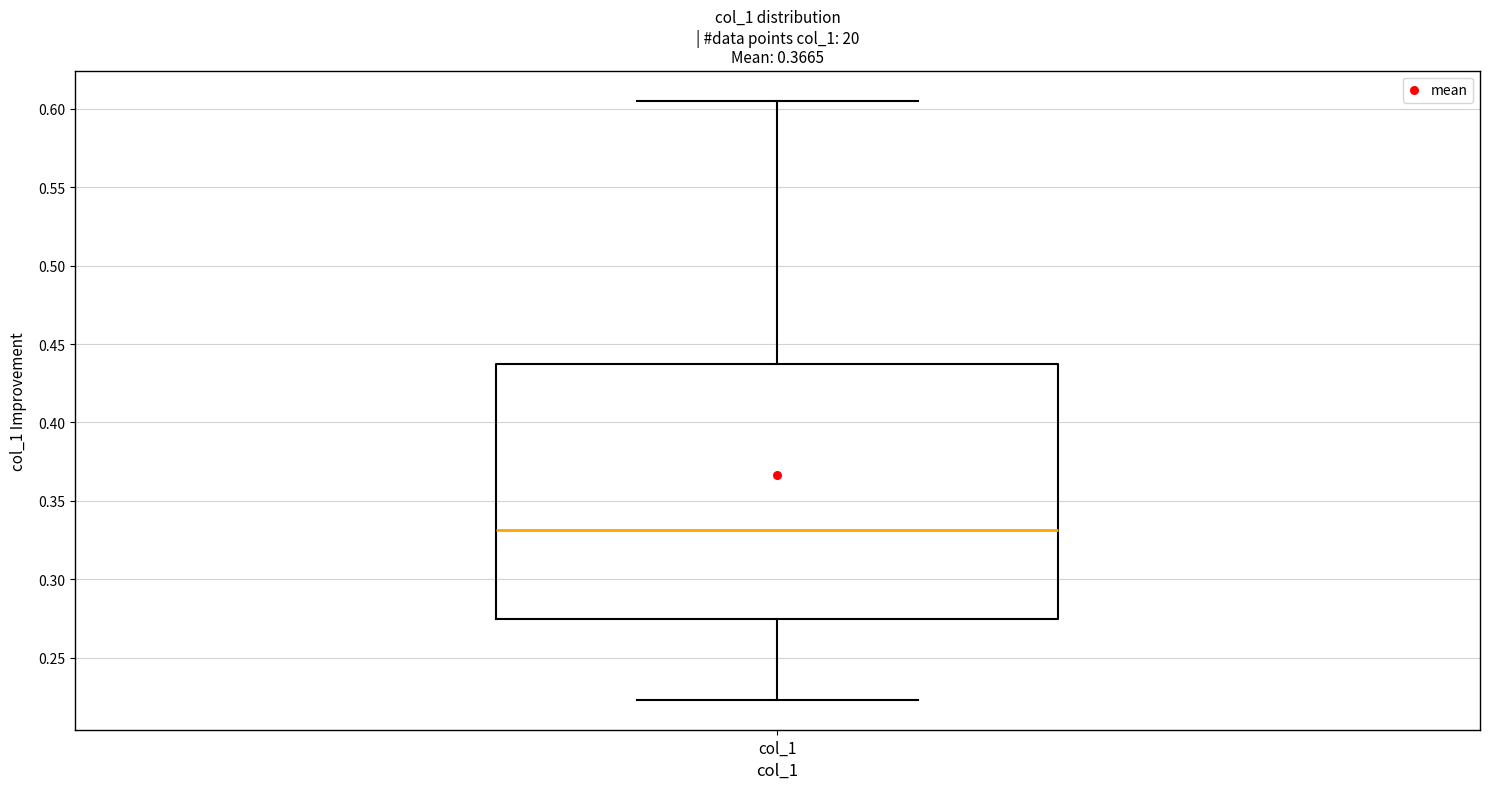

Where is the lower edge of the box for col_1 on the y-axis? The values are not printed on the chart, so give them approximately, as read against the axis.

0.275